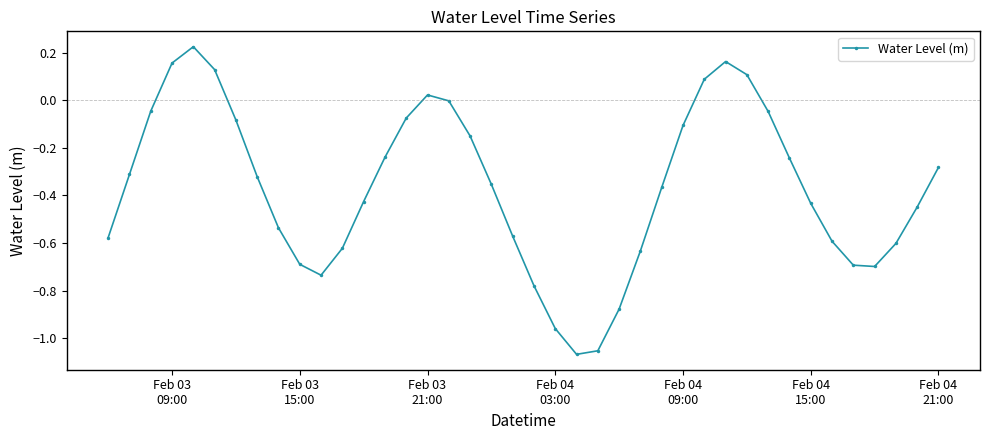

What is the sum of all values?

-14.7